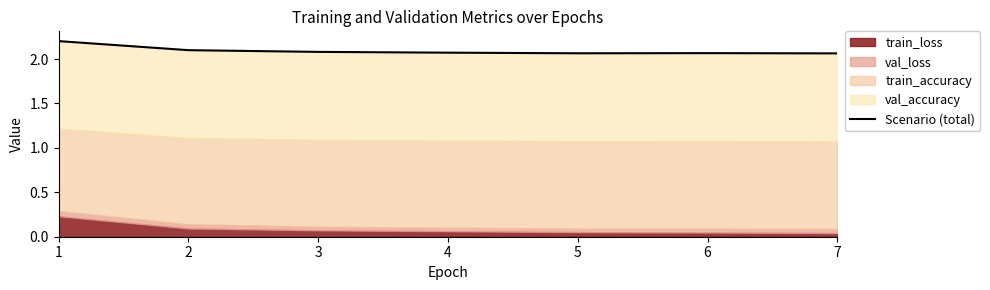

List the labels in order of value, smallest first.

7, 5, 6, 4, 3, 2, 1